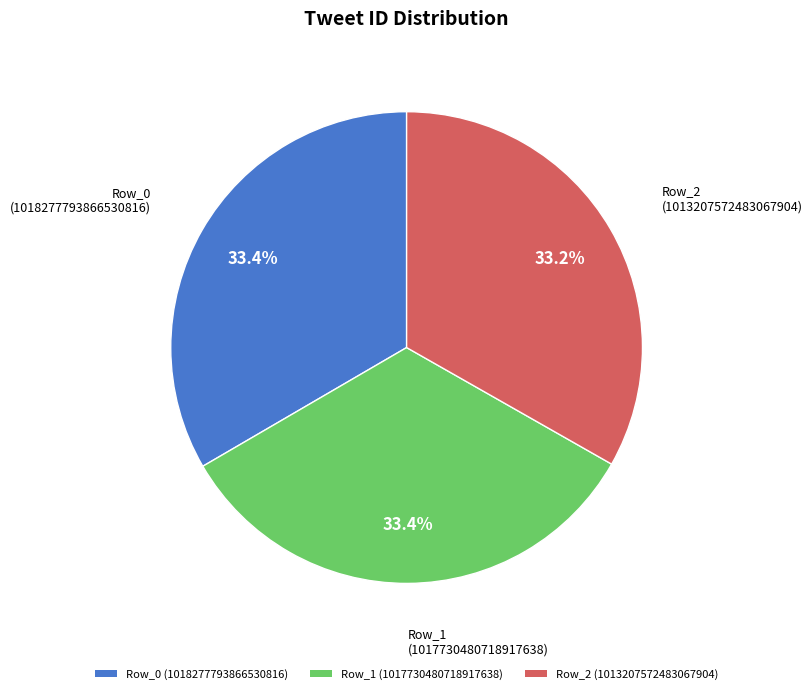

How many slices are in this pie chart?

3